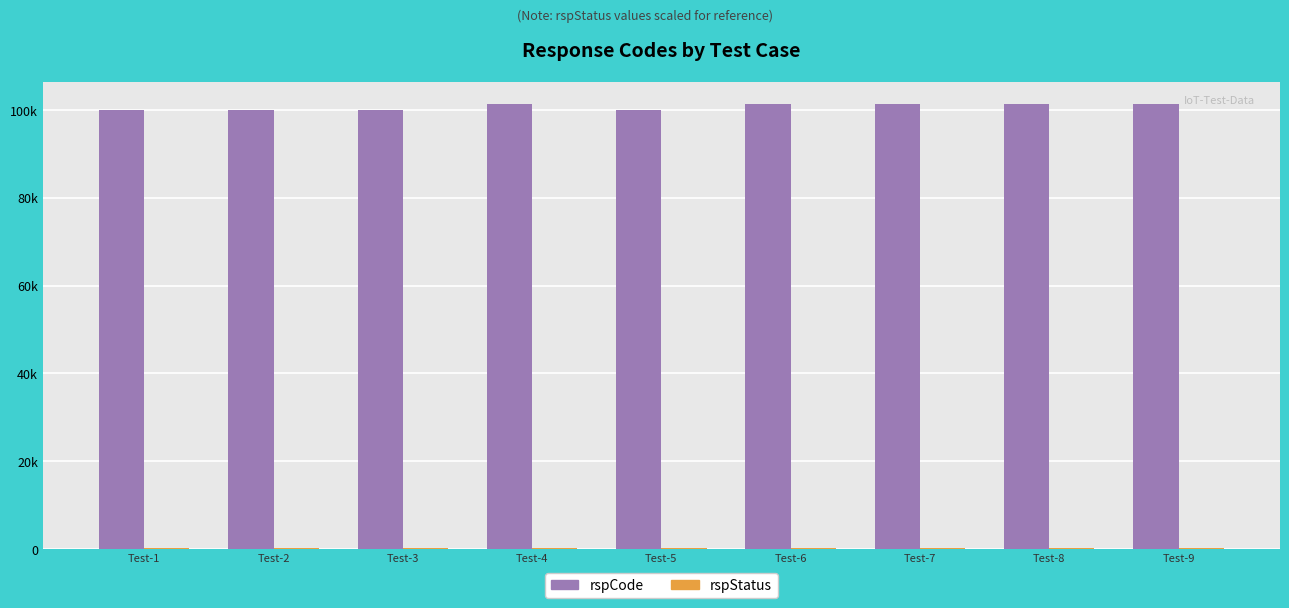

Are the bars horizontal?

No